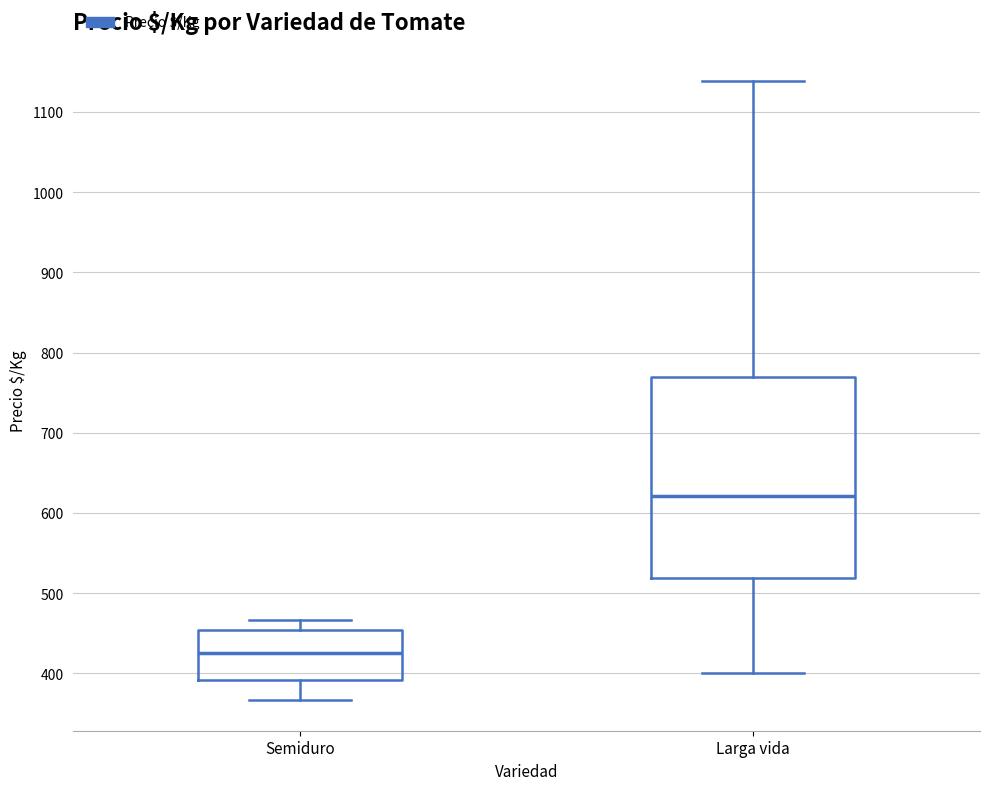

Which box has the highest median line?

Larga vida